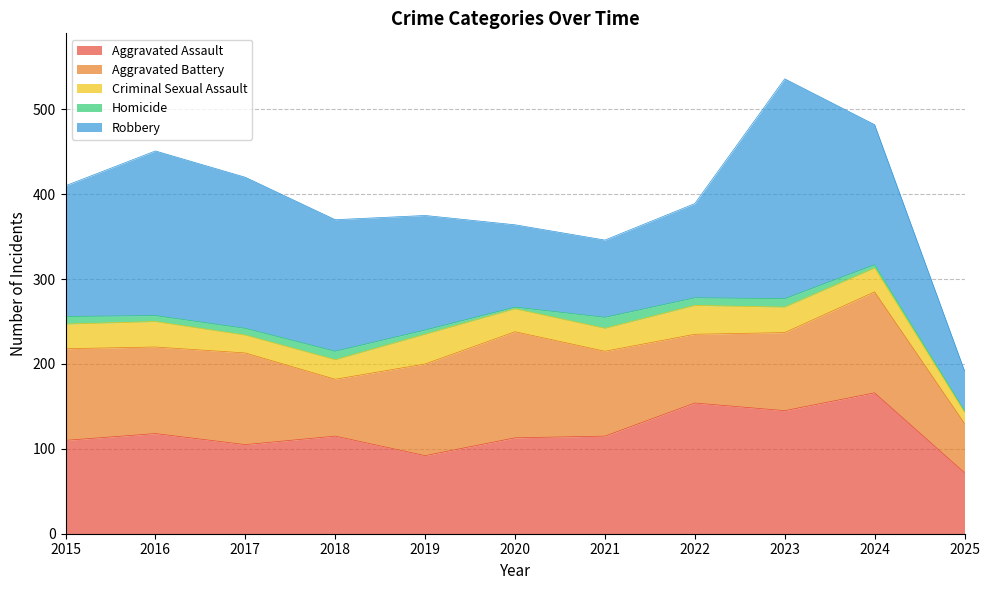

True or false: Criminal Sexual Assault and Robbery cross at least once.

False